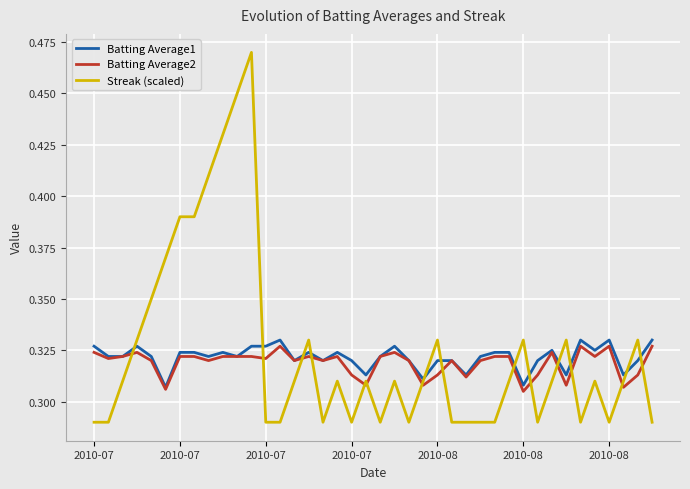

Which series has the largest range (max minus min)?

Streak (scaled)